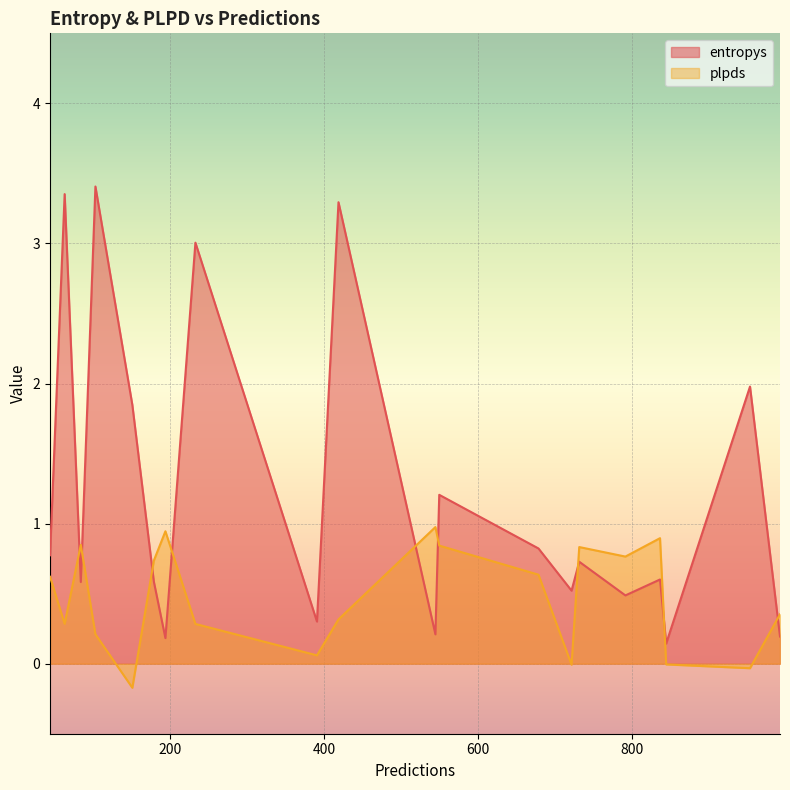

What is the greatest value displayed?

3.4